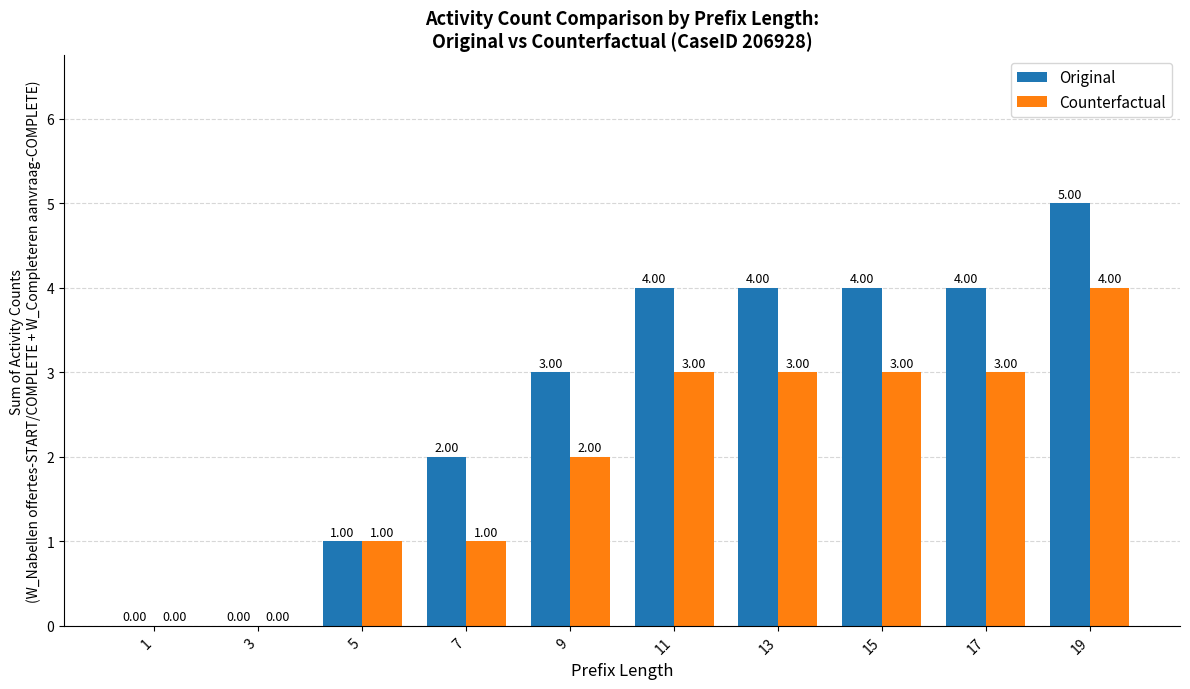

The Original series shows 4 at 13. True or false?

True